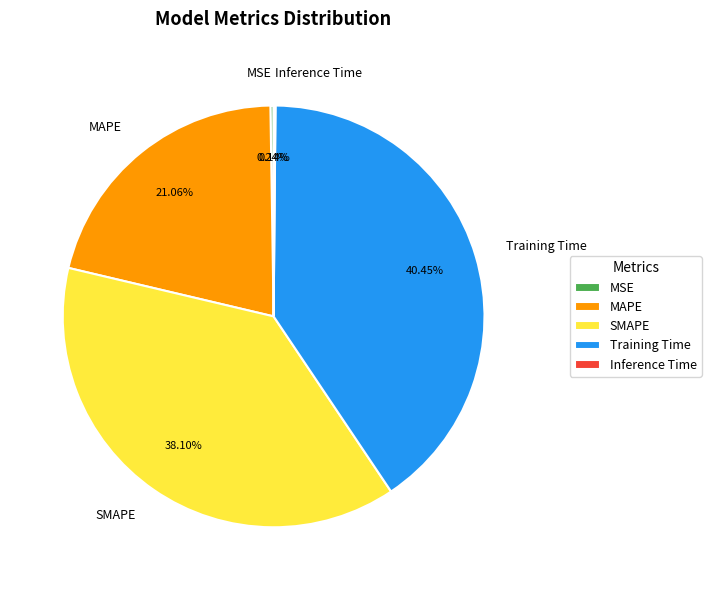

Is there any slice that represents more than half of the pie?

No